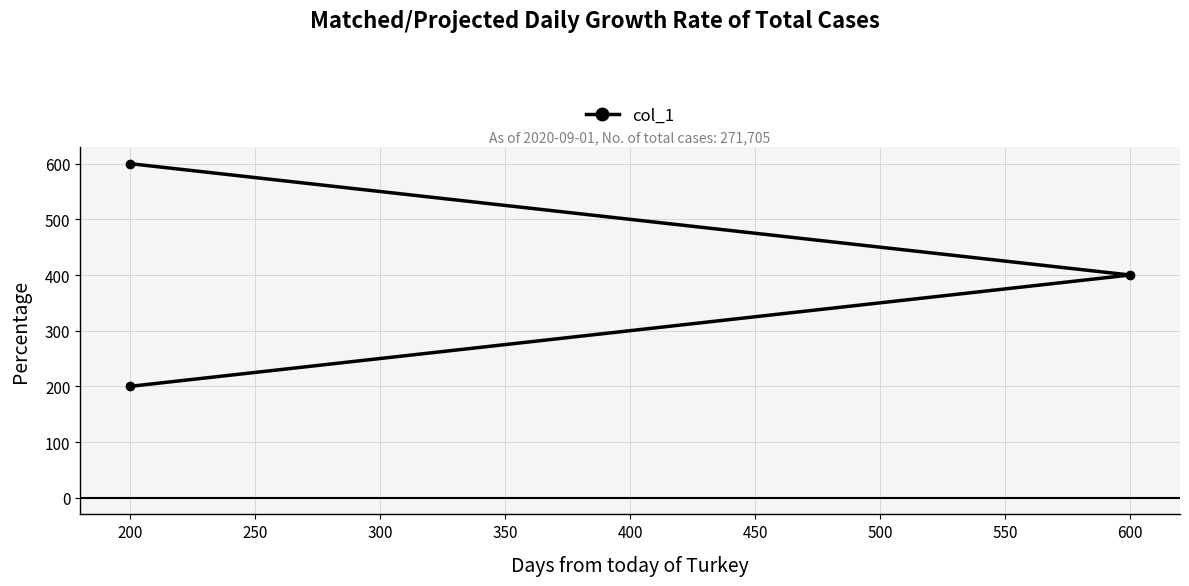

Reading right to left, extract all data points from this chart.

600	400	200